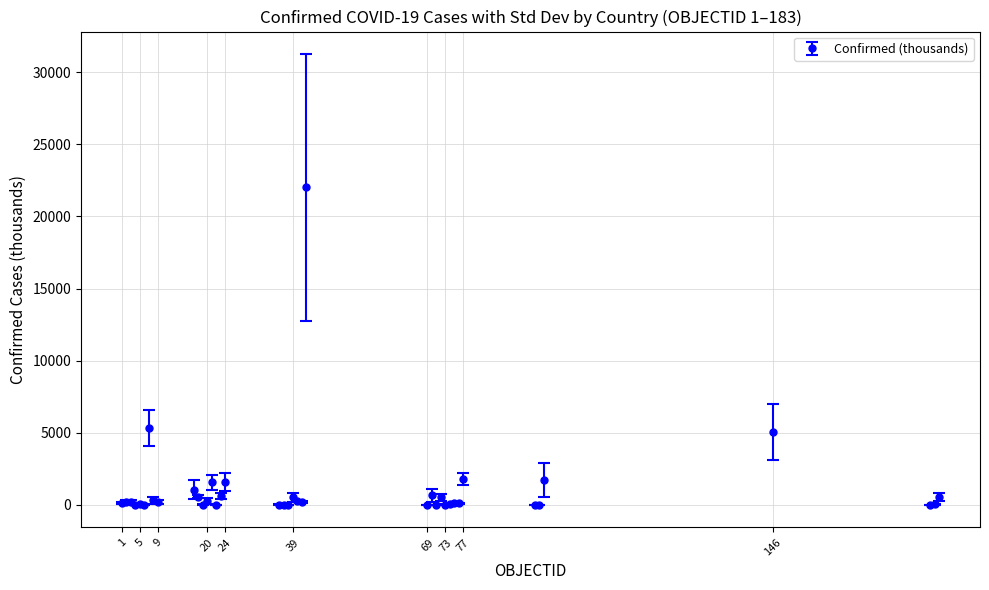

What is the greatest value displayed?

22012.2